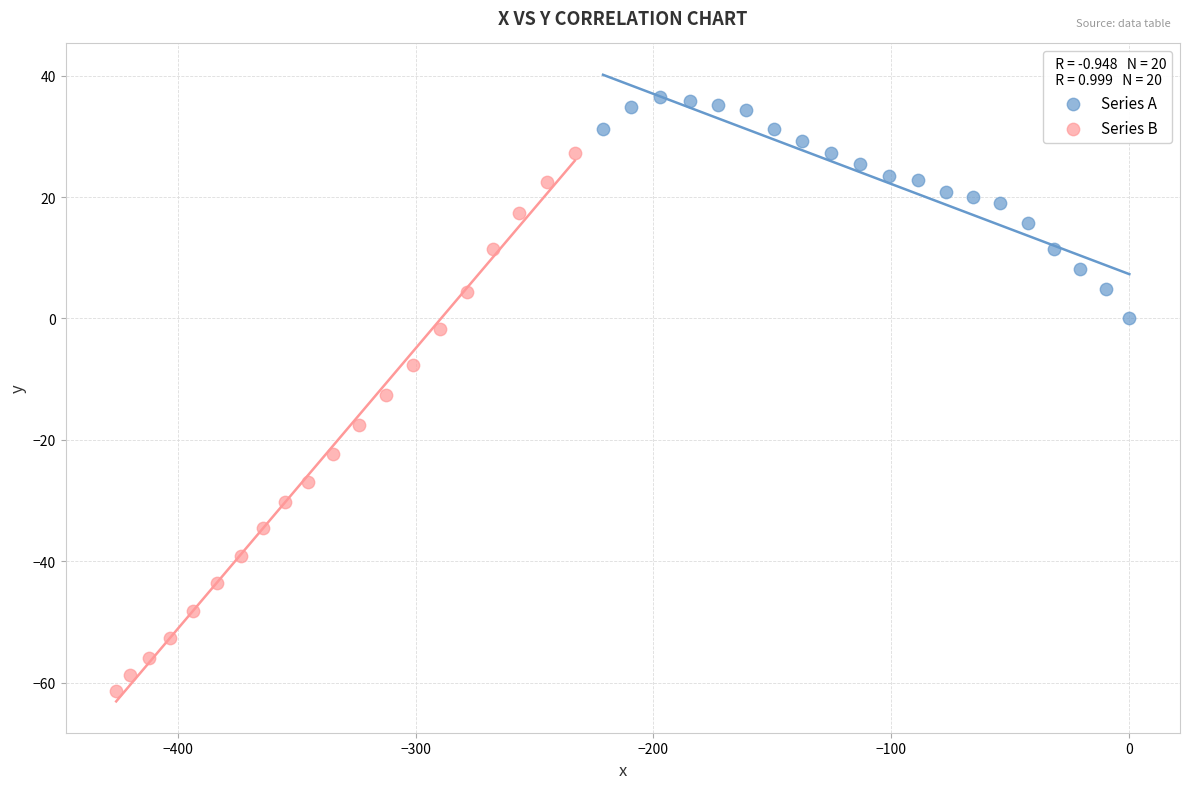

Which series has the widest spread of Y values?

Series B